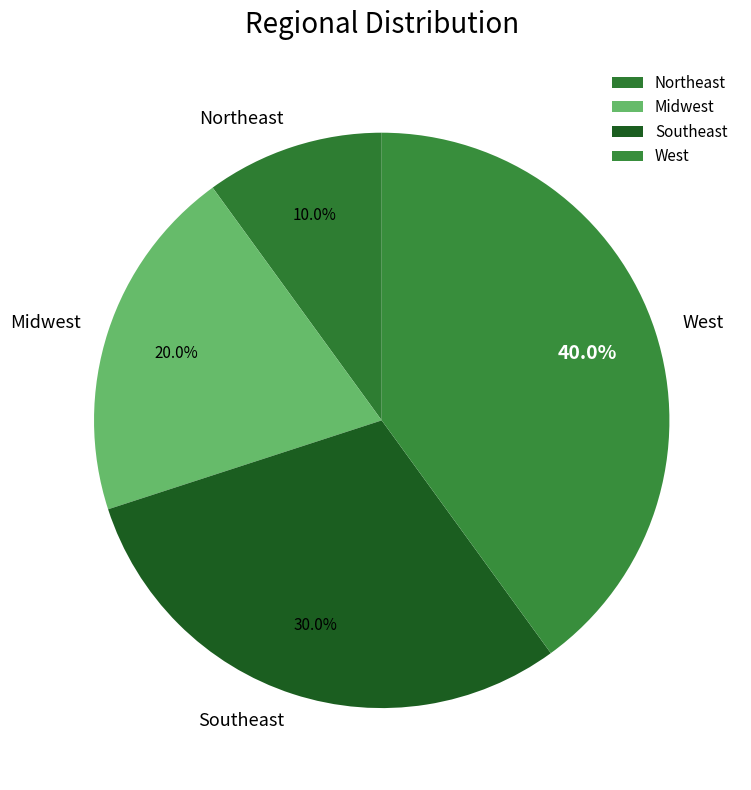

Which has a higher value, West or Southeast?

West